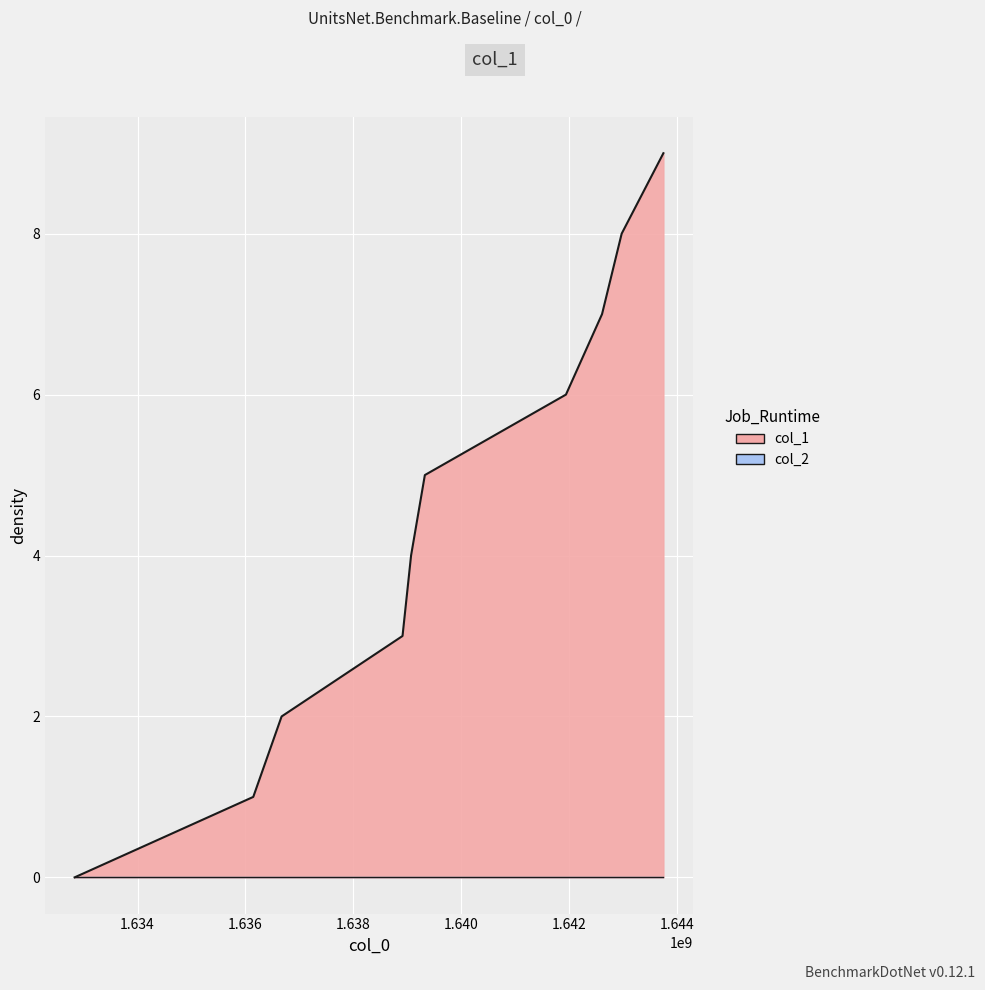

Rank the categories by value from highest to lowest.

1643754261, 1642980358, 1642616416, 1641947028, 1639329841, 1639074150, 1638915672, 1636672771, 1636147034, 1632833161